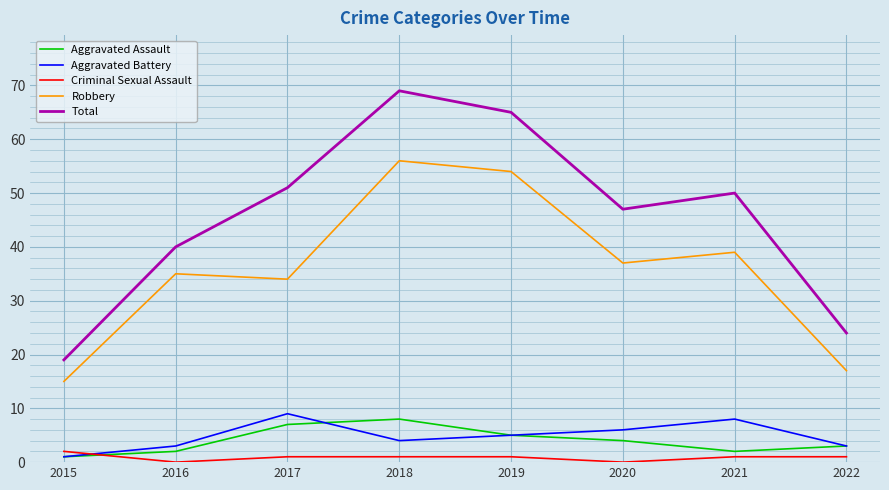

Count the number of categories in the chart.

8